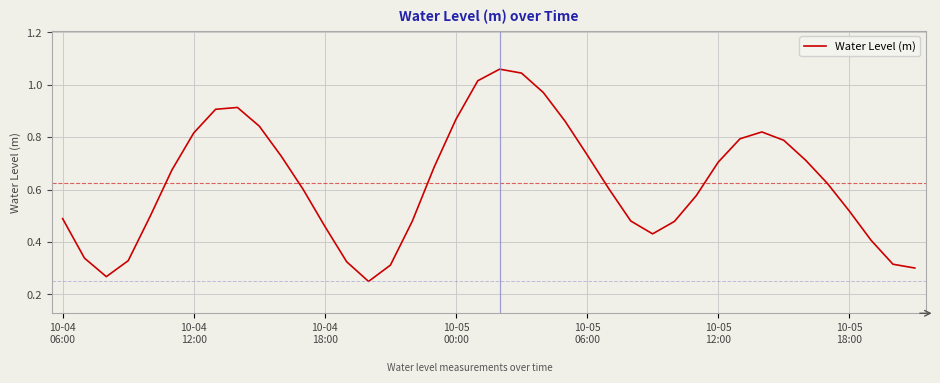

What is the average value?

0.6